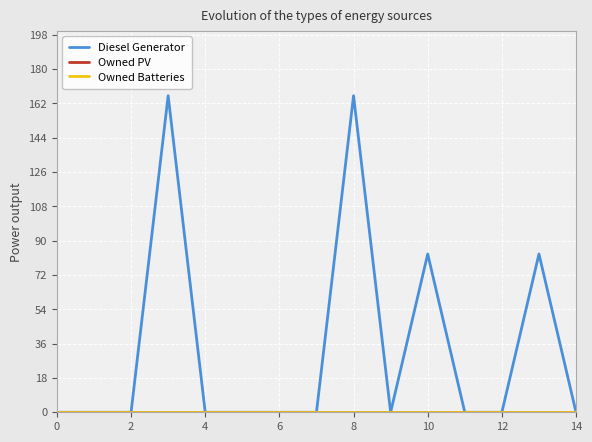

Does the chart have visible grid lines?

Yes